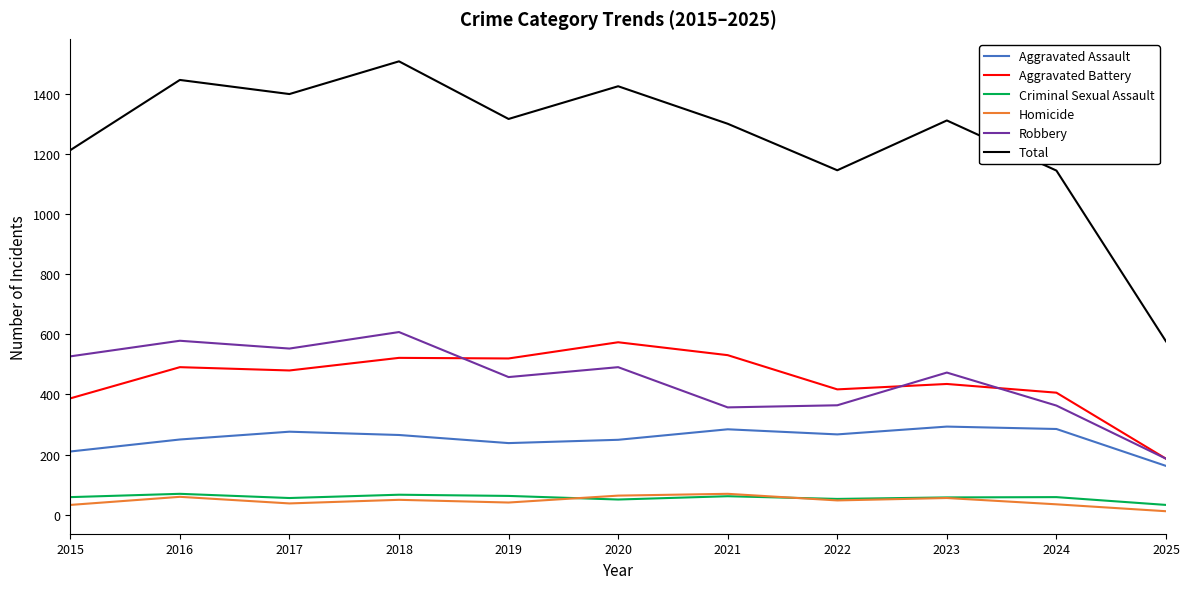

Which series changed the most between 2024 and 2025?

Total